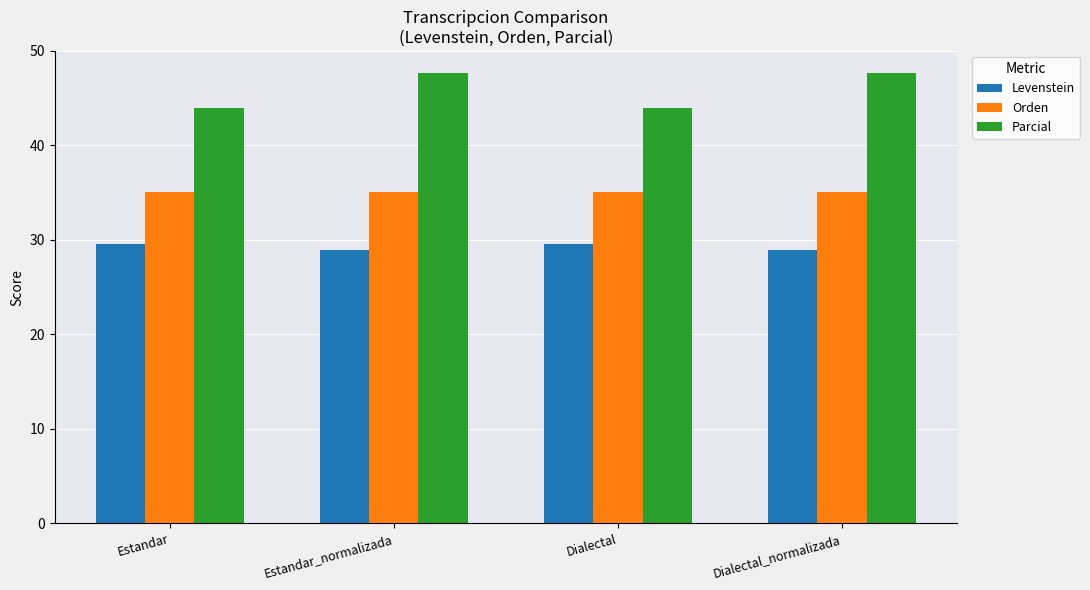

What value does the Levenstein series have at Dialectal?

29.5